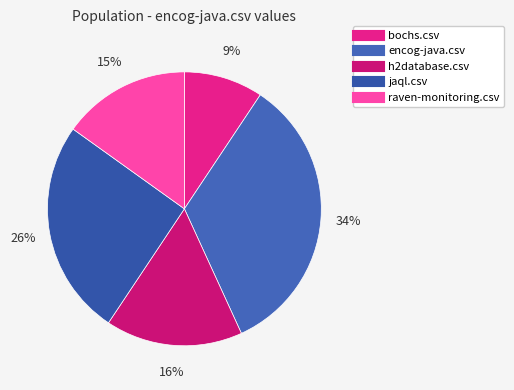

Combined, do jaql.csv and encog-java.csv account for over 50%?

Yes